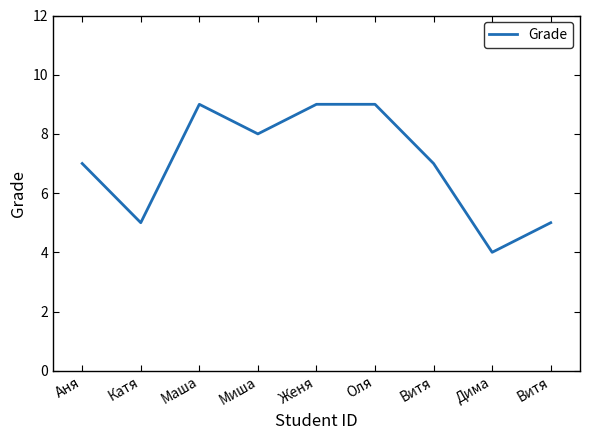

The value at Миша is 8. True or false?

True